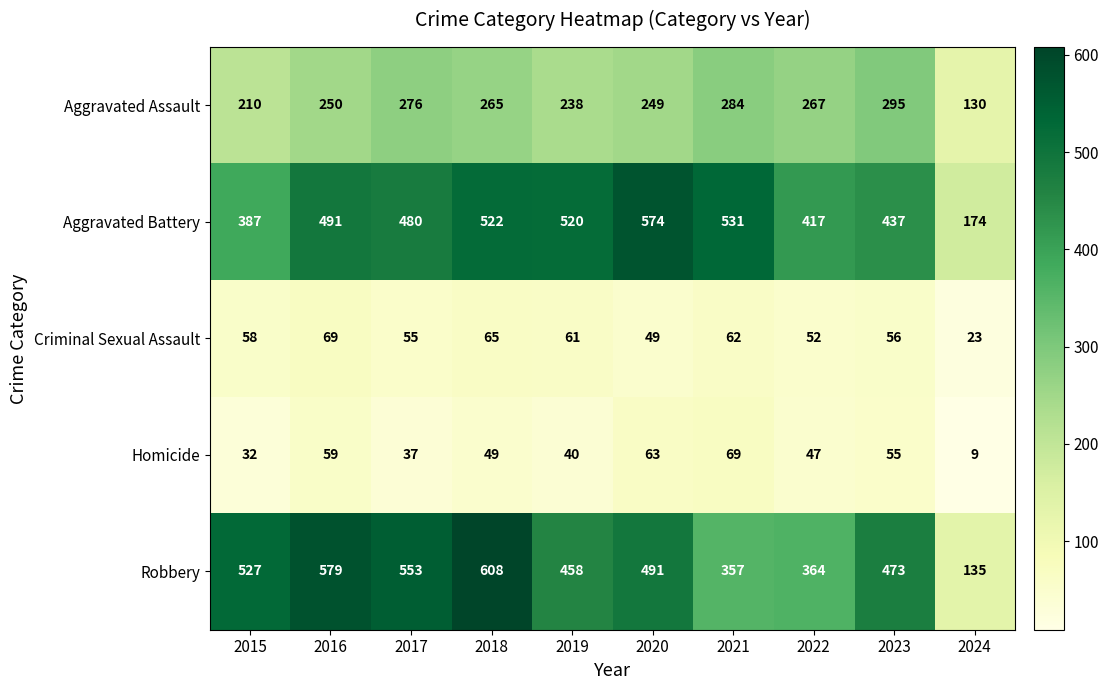

What is the difference between the second highest and minimum values in the Aggravated Assault series?

154